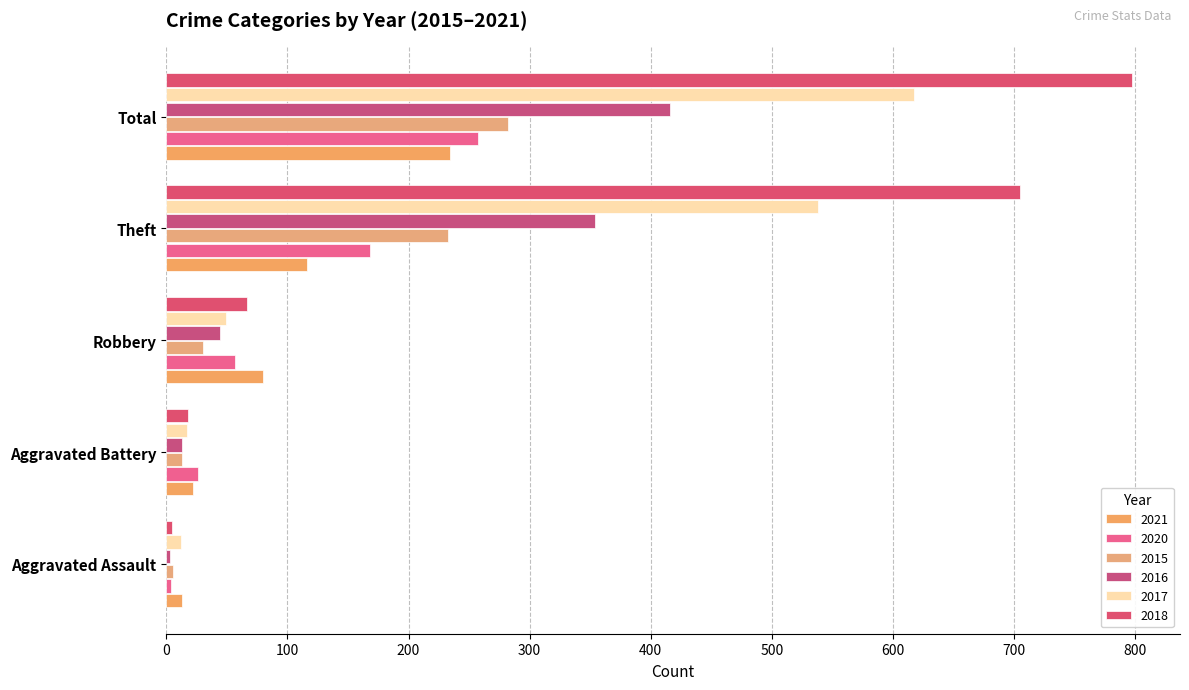

Rank the series by their maximum value, from lowest to highest.

2021, 2020, 2015, 2016, 2017, 2018